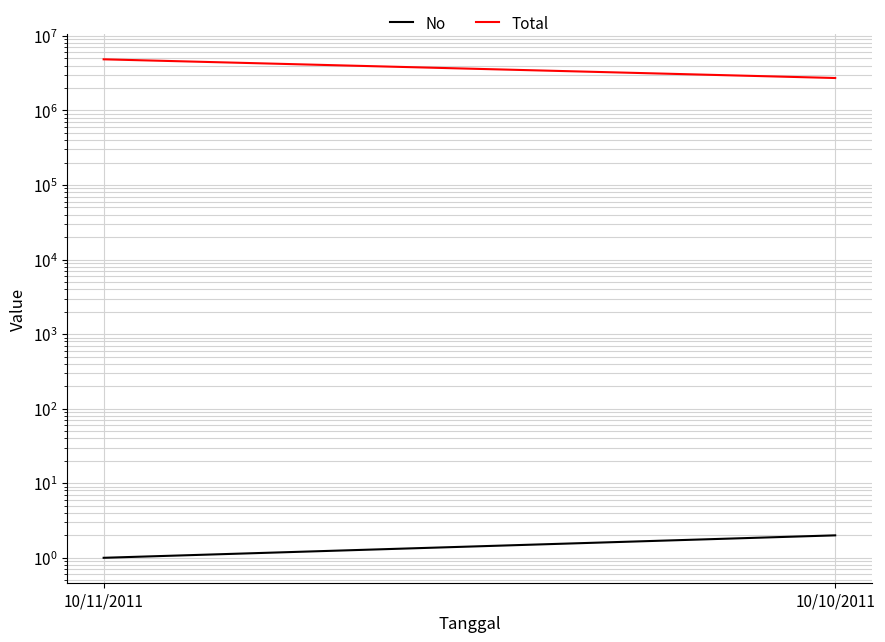

List the labels in order of Total value, largest first.

10/11/2011, 10/10/2011